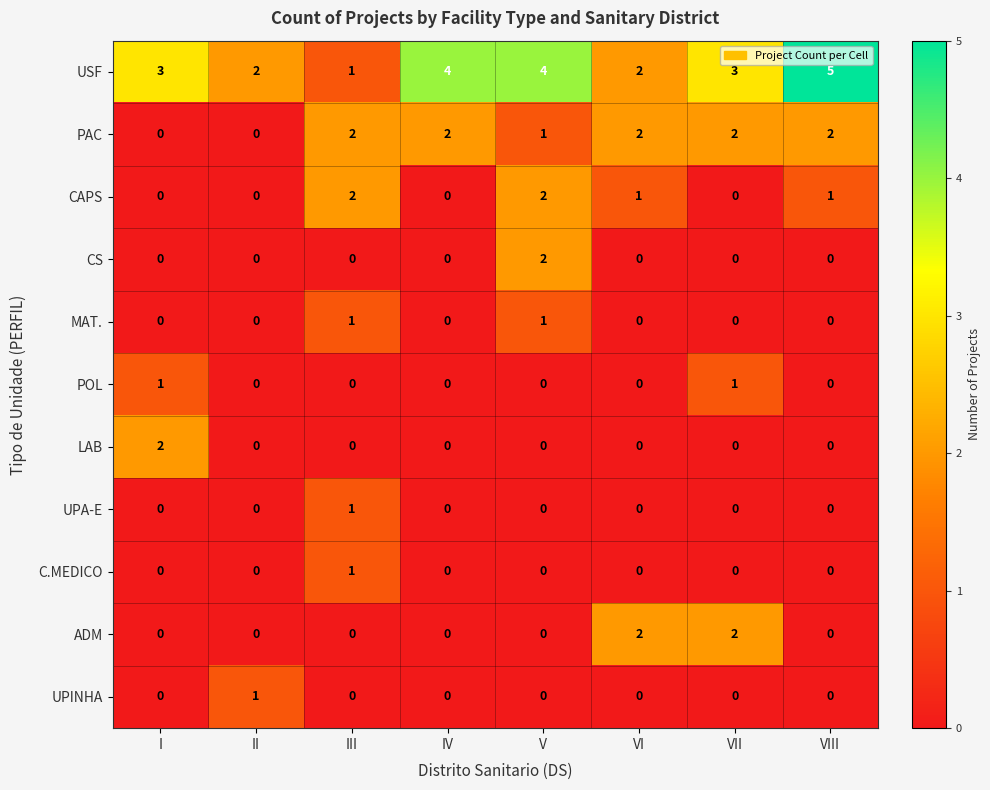

Which category has the highest value across all series?

VIII